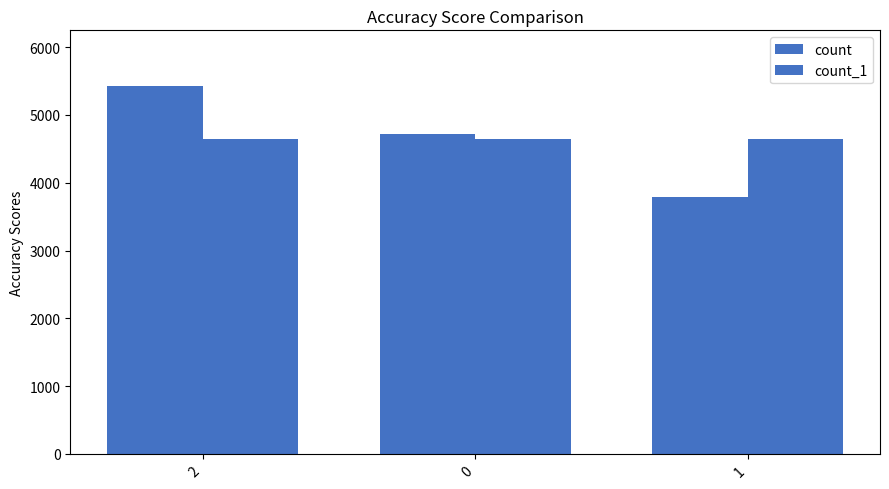

Is it true that count equals 5434 at 2?

True